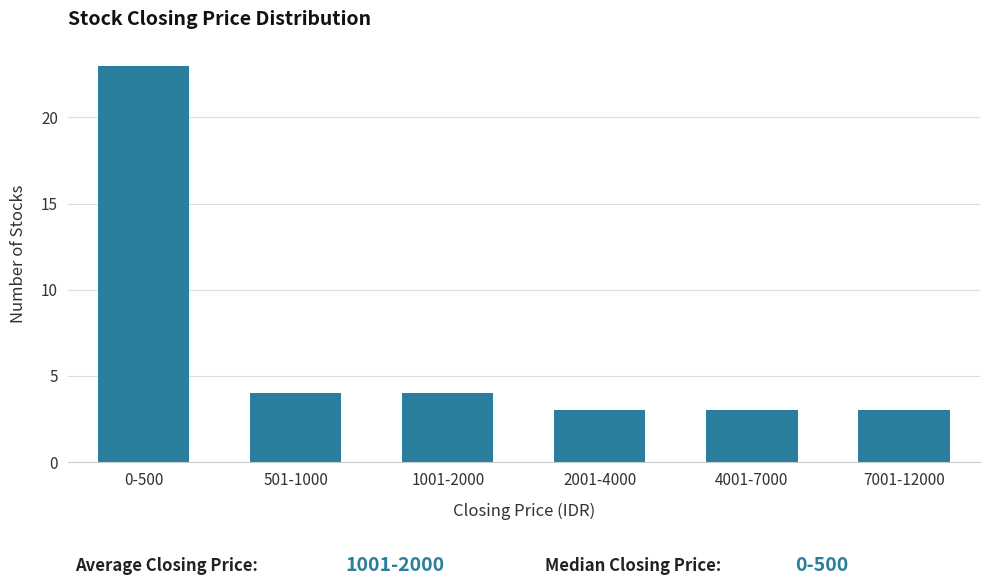

Reading left to right, list all the values displayed in this chart.

23	4	4	3	3	3